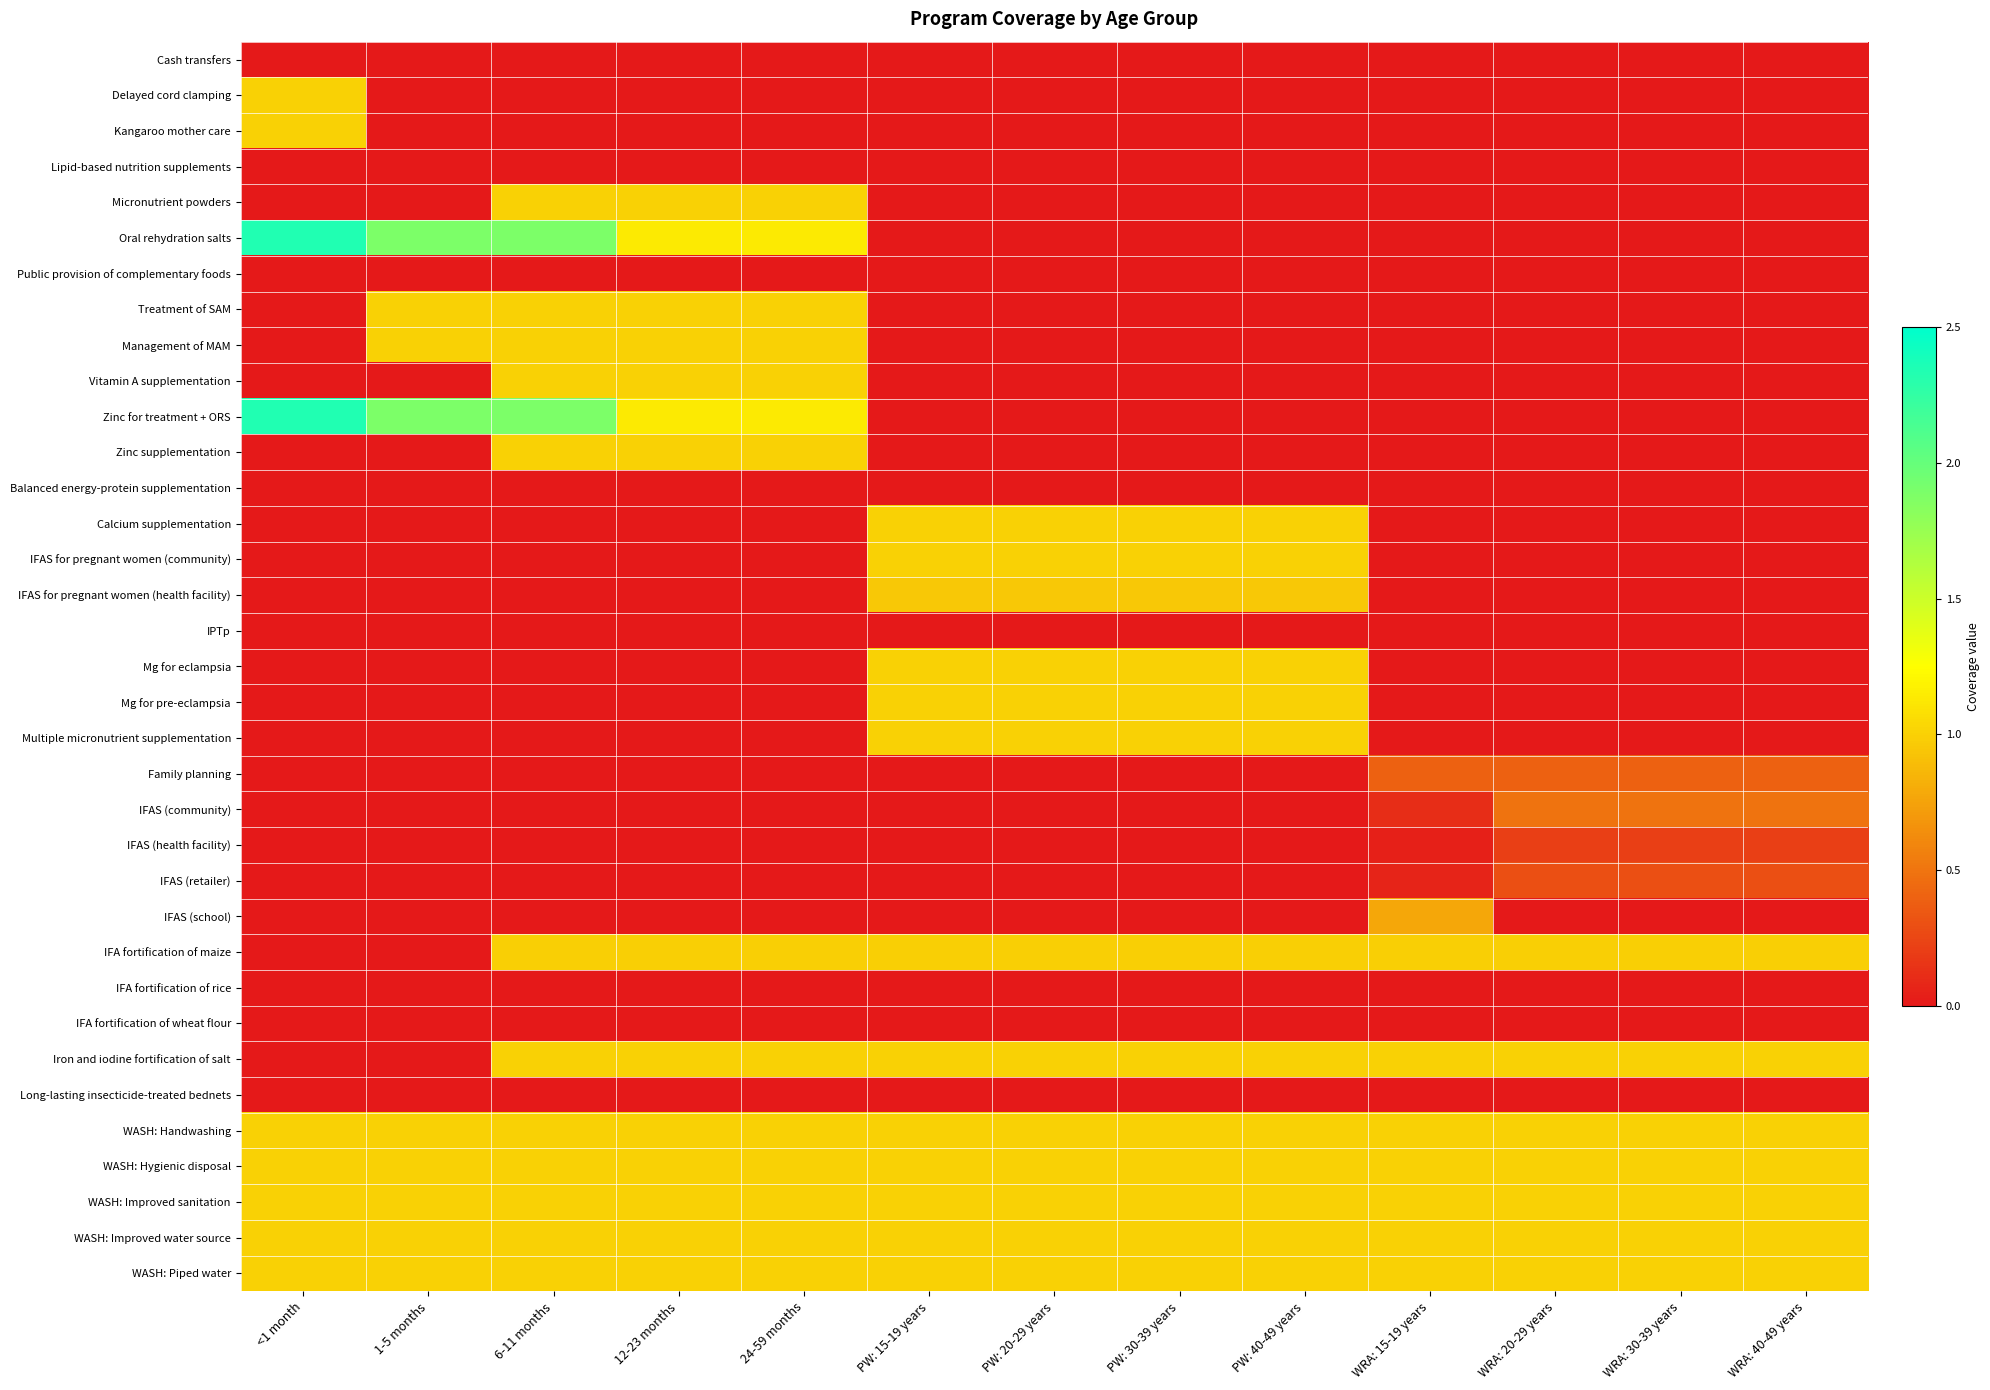

Count the number of data series in this chart.

35